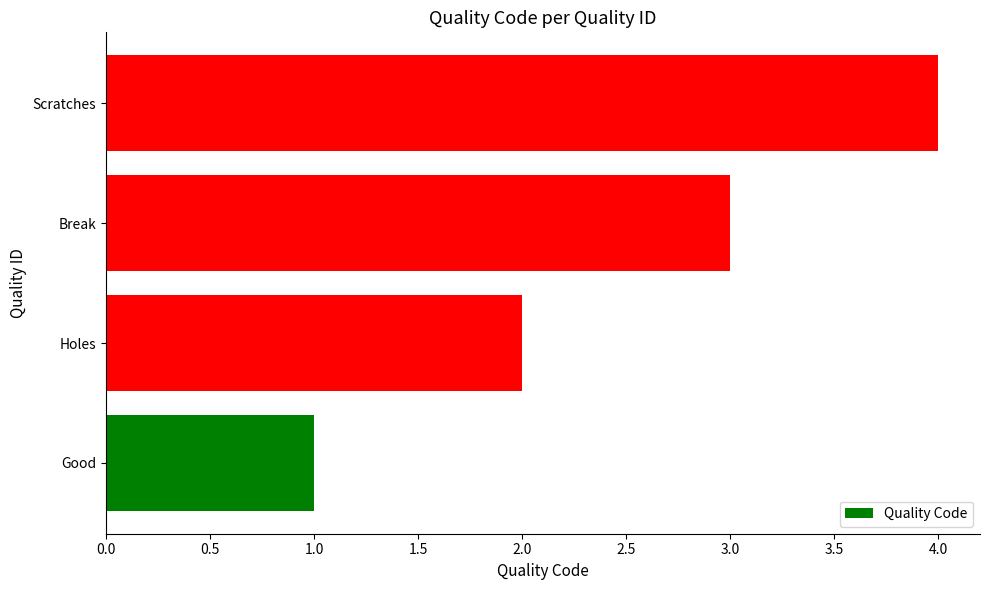

What is the greatest value displayed?

4